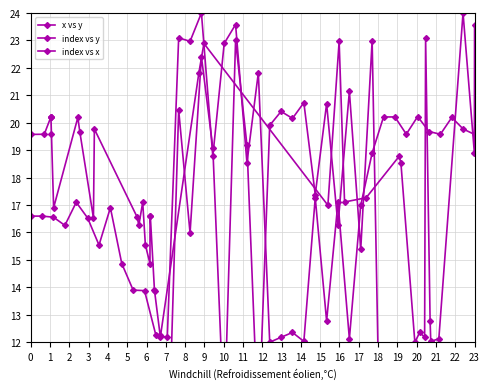

At which category is the sum across all series the highest?

15